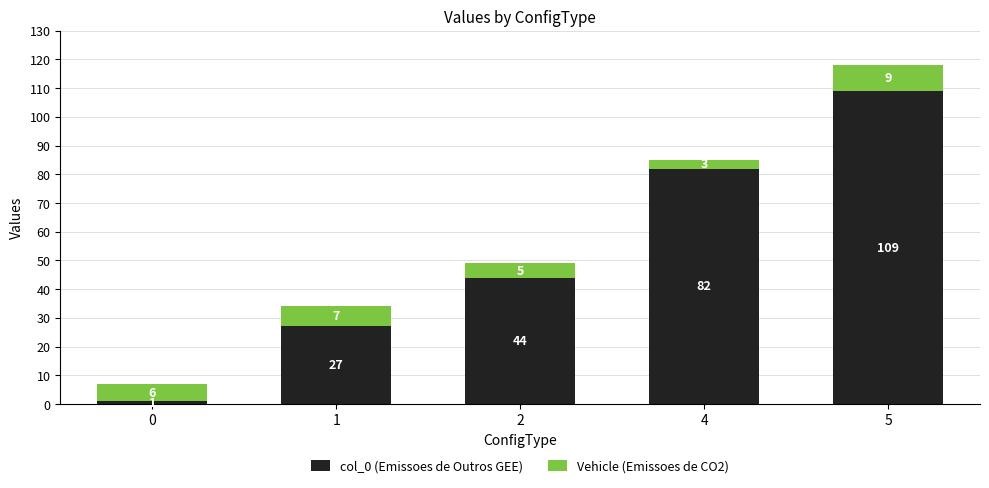

The value of col_0 (Emissoes de Outros GEE) at 1 is 27. True or false?

True